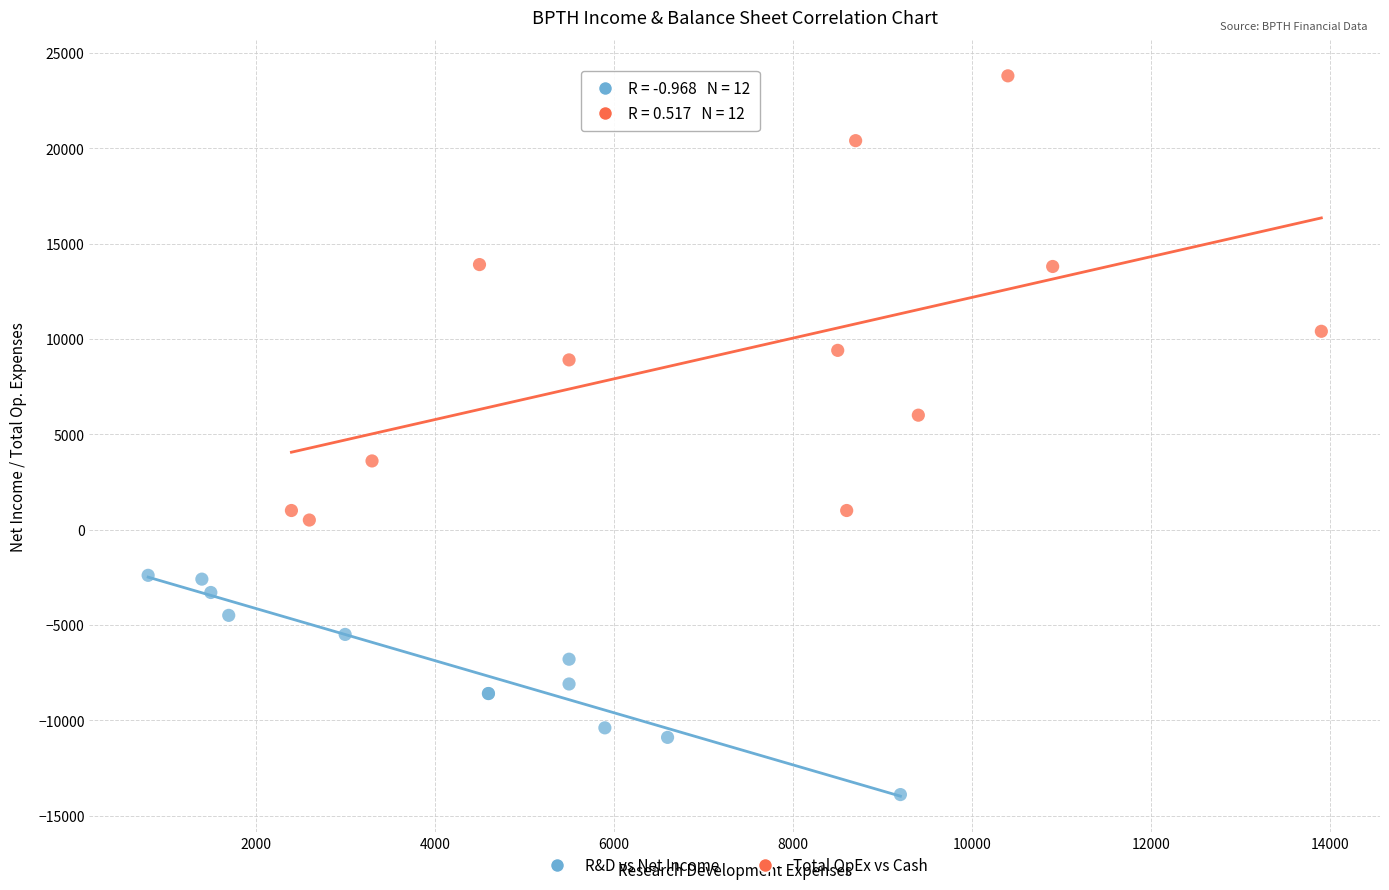

Which series contains the highest Y value?

Total OpEx vs Cash